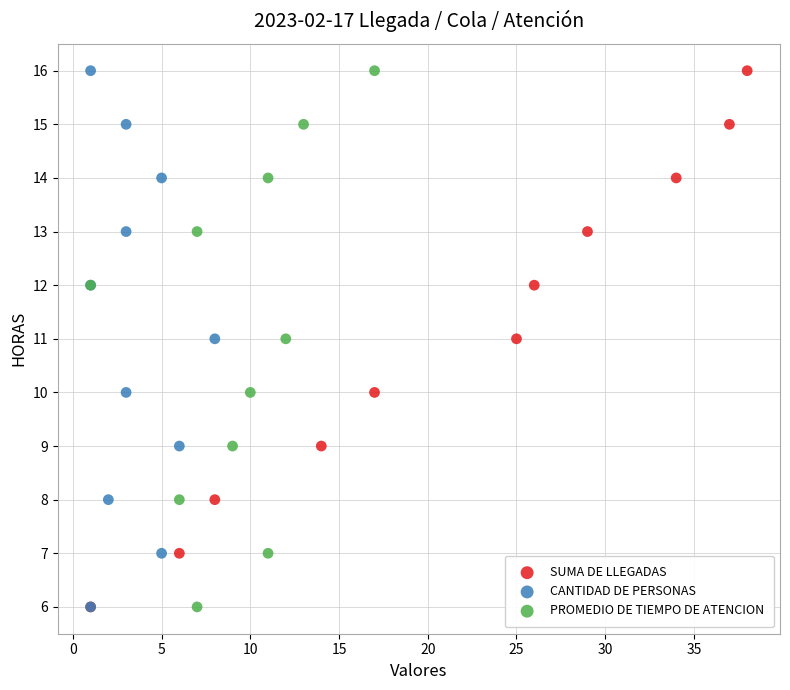

What are all the series names shown in the legend?

SUMA DE LLEGADAS, CANTIDAD DE PERSONAS, PROMEDIO DE TIEMPO DE ATENCION